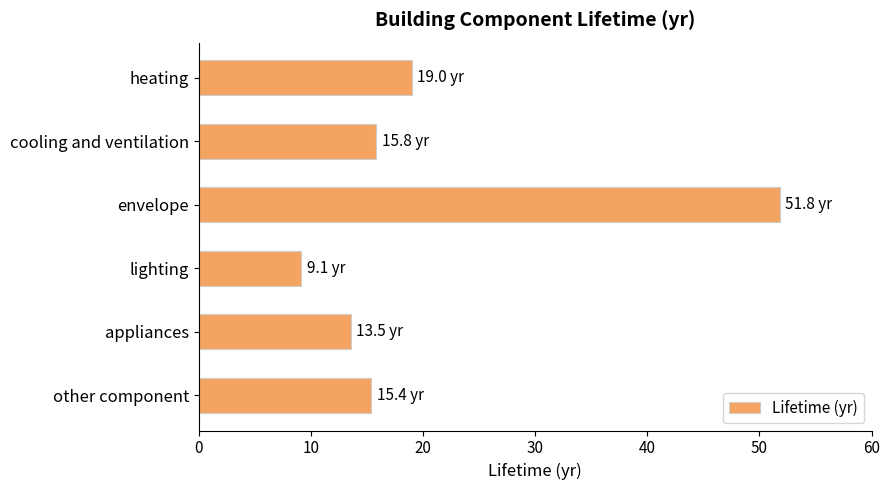

True or false: the data shows 9.1 at lighting.

True